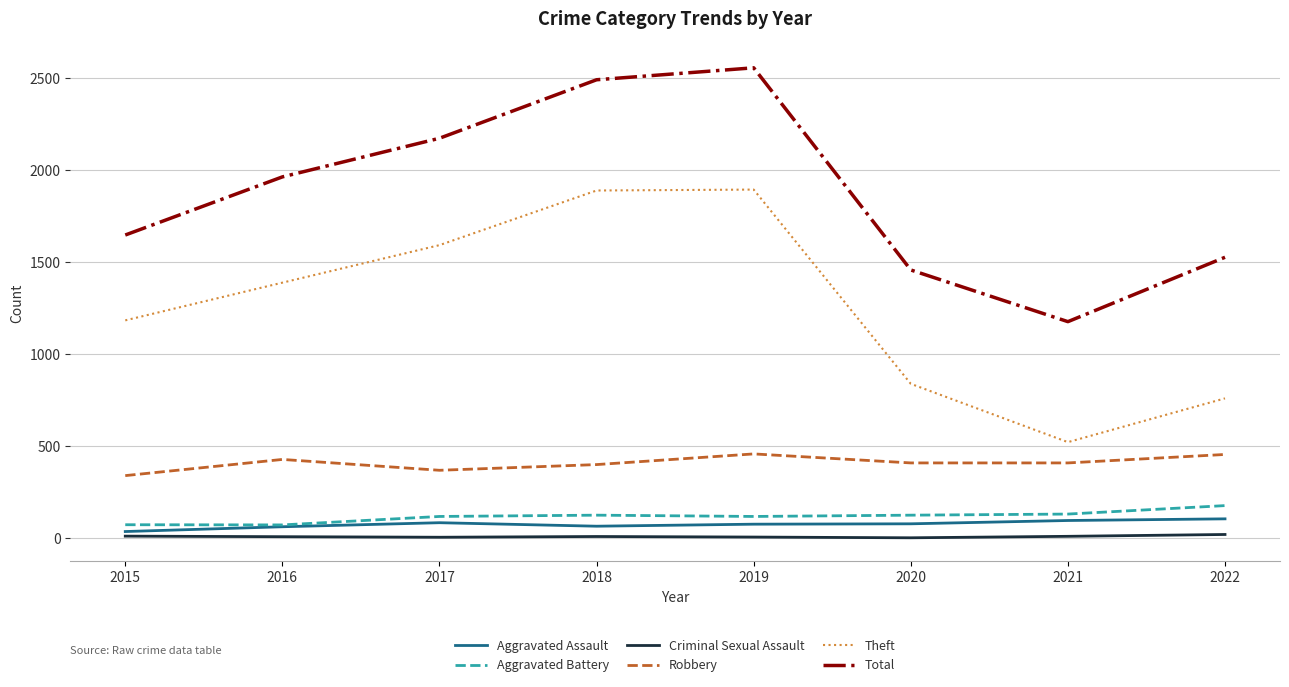

True or false: Theft and Aggravated Assault cross at least once.

False